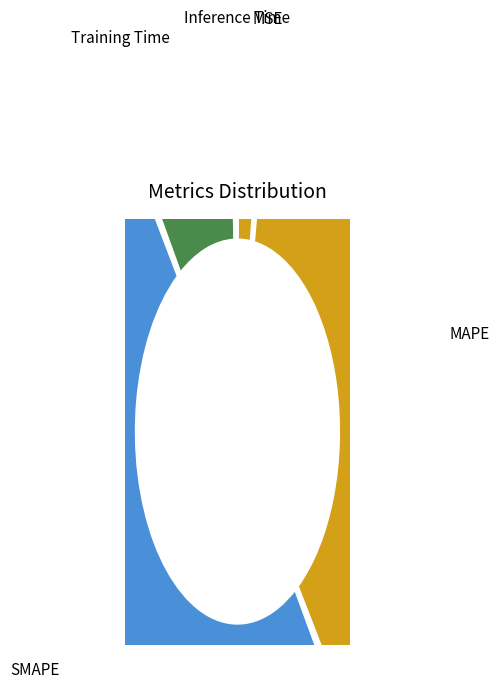

What is the largest slice in the pie chart?

SMAPE